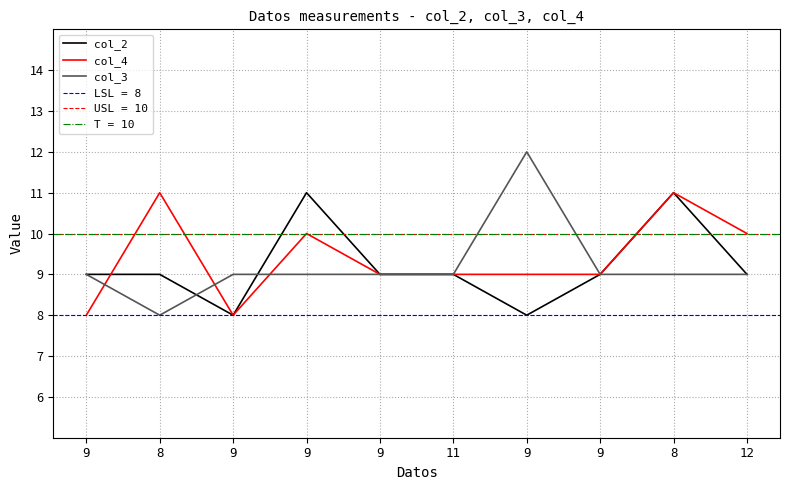

What is the label of the 9th point from the right?

8